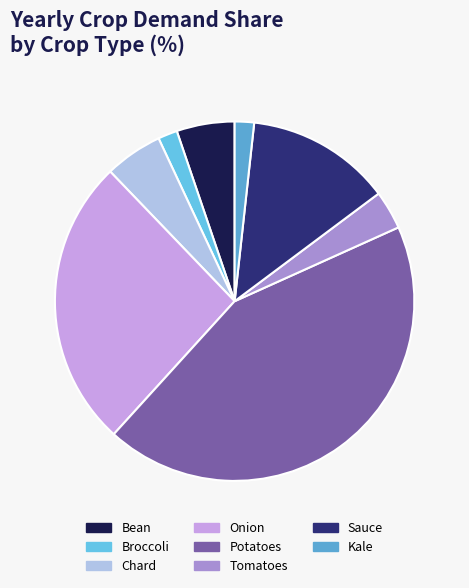

True or false: Tomatoes accounts for 1% of the total.

False